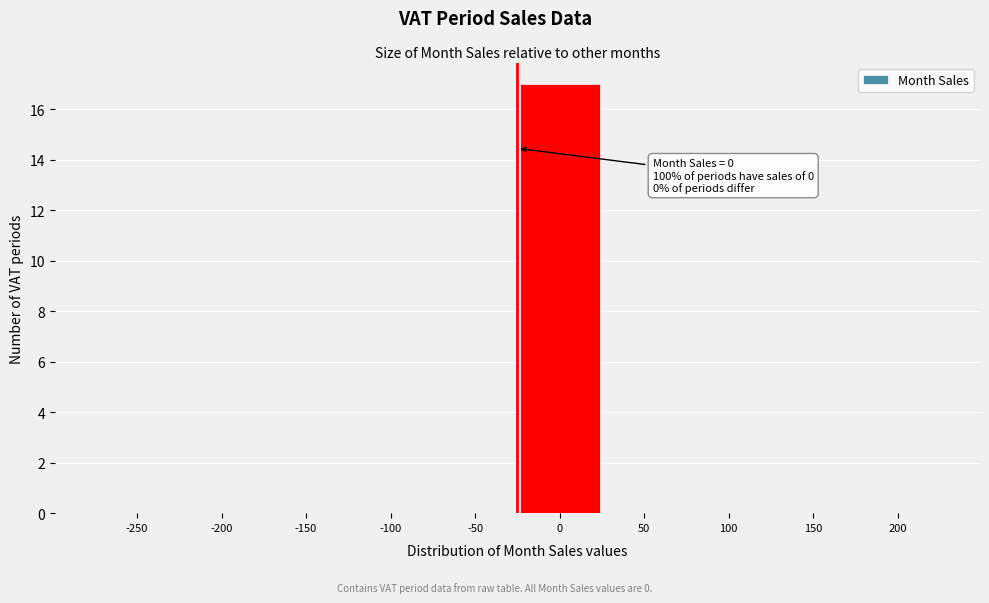

Reading right to left, extract all data points from this chart.

200=0	150=0	100=0	50=0	0=17	-50=0	-100=0	-150=0	-200=0	-250=0